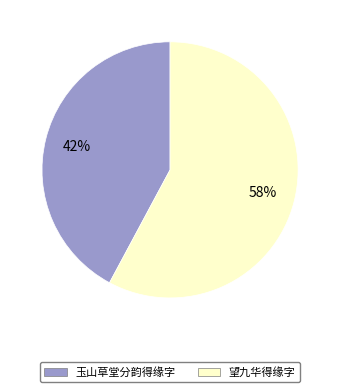

What is the majority slice?

望九华得缘字